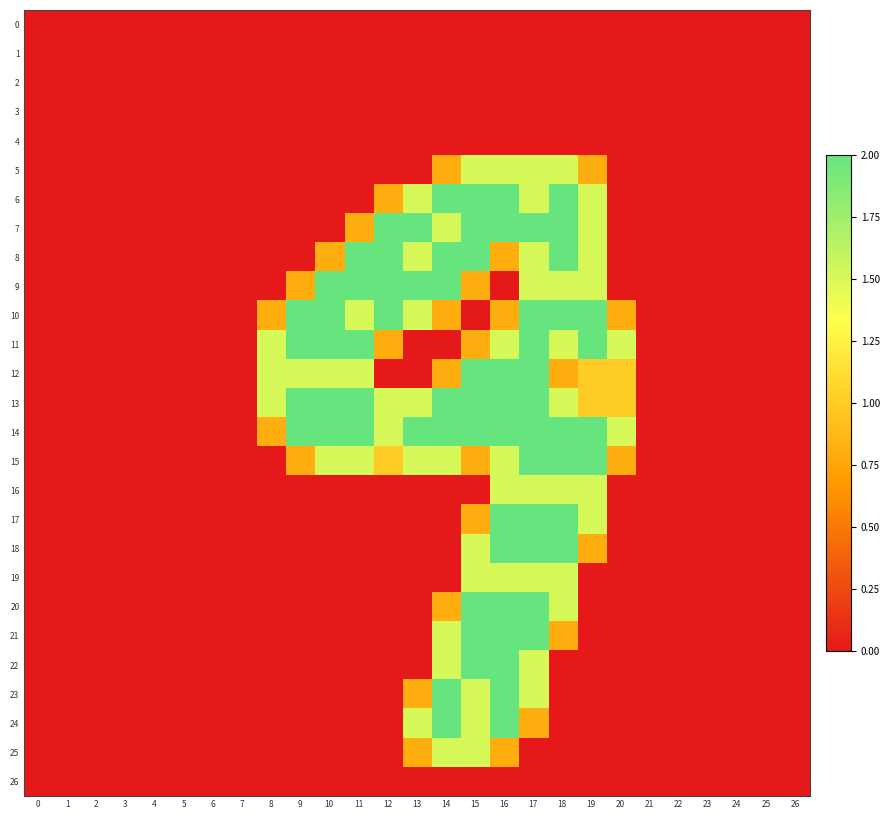

Which series has the largest total across all categories?

14